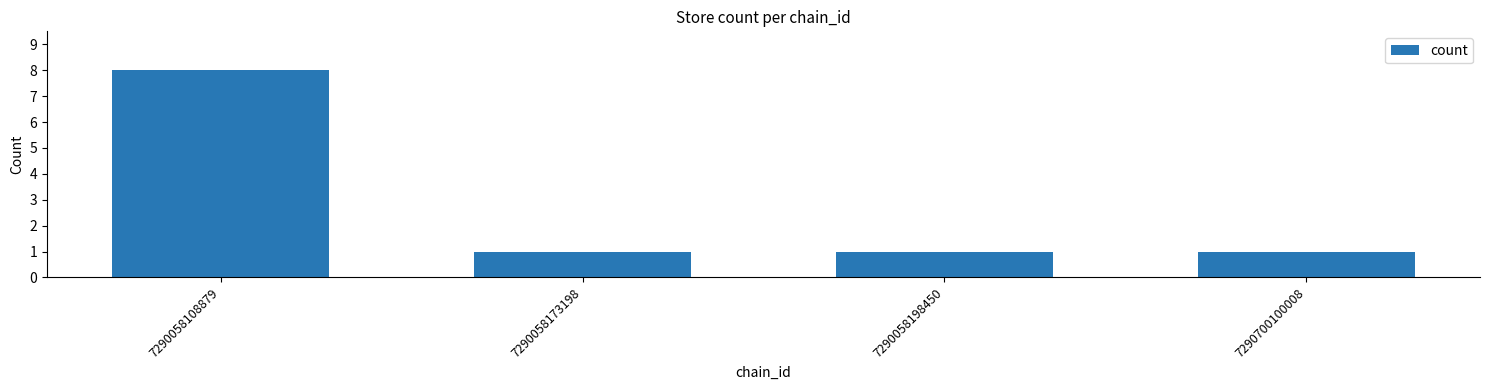

What is the average value?

3